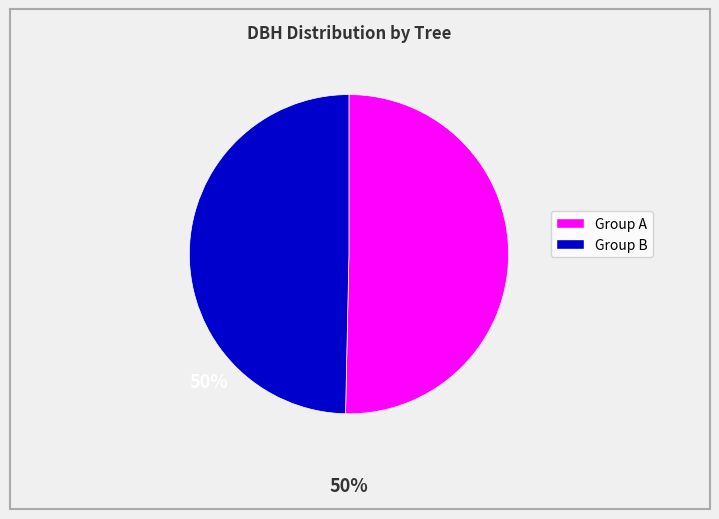

Does any single category account for the majority?

Yes